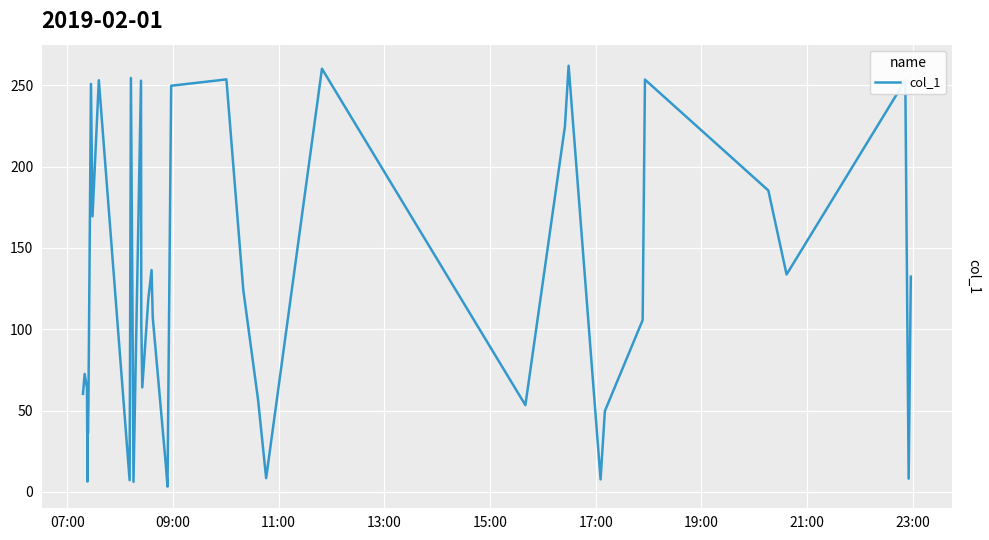

How many distinct data groups are displayed?

1